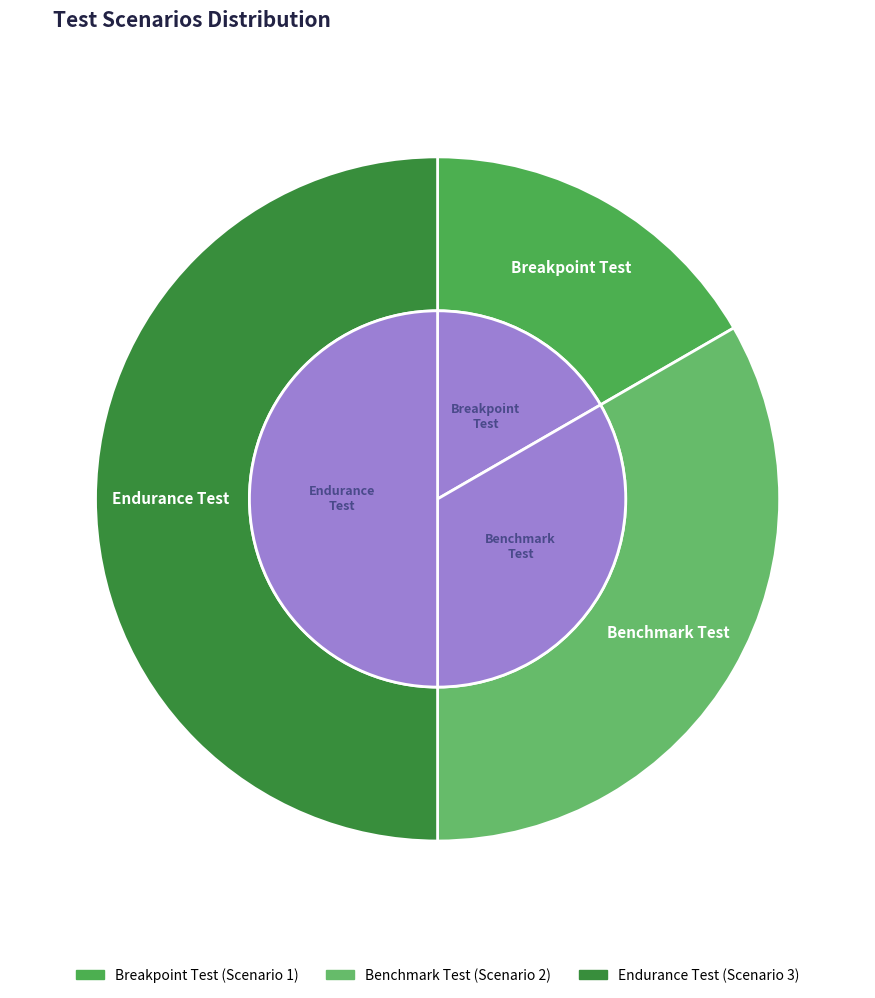

The Endurance Test slice represents 37% of the pie. True or false?

False